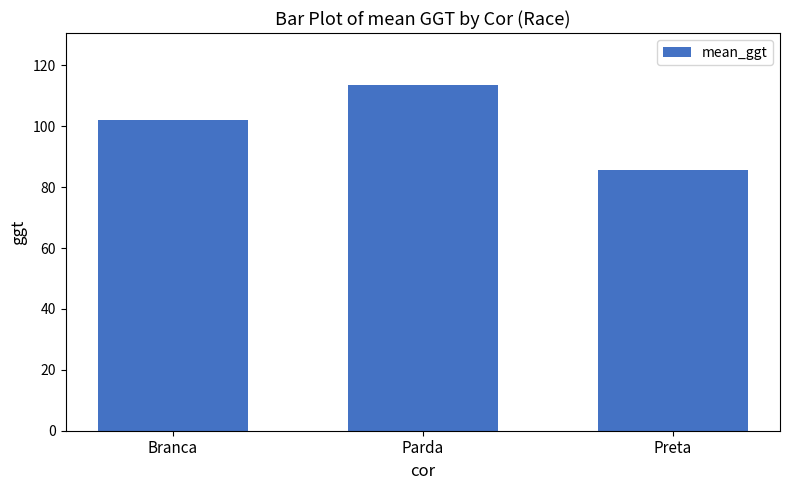

What is the label of the 2nd bar from the left?

Parda